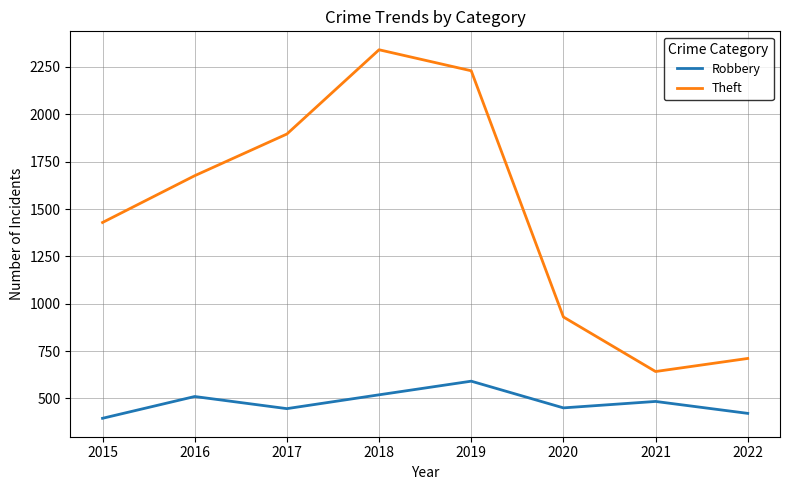

What is the spread (max minus min) of values at 2015?

1034